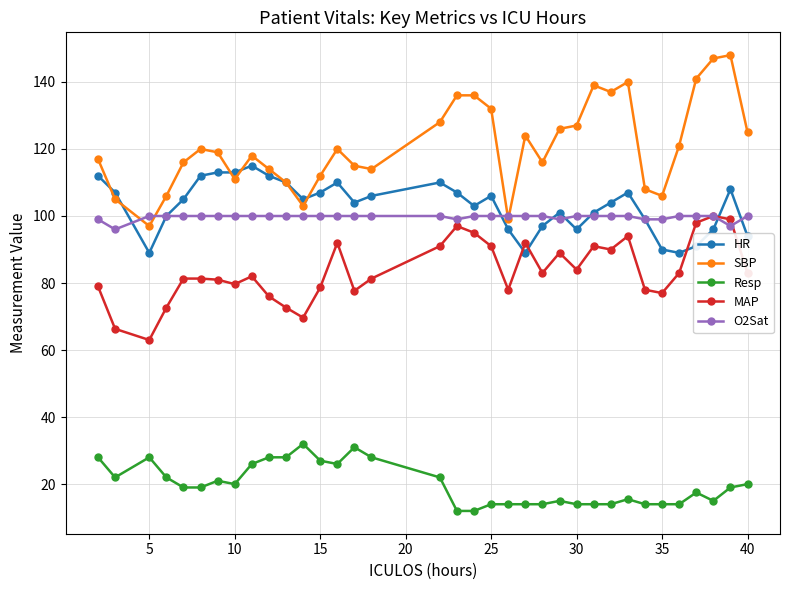

At how many categories does at least one series exceed 129?

9